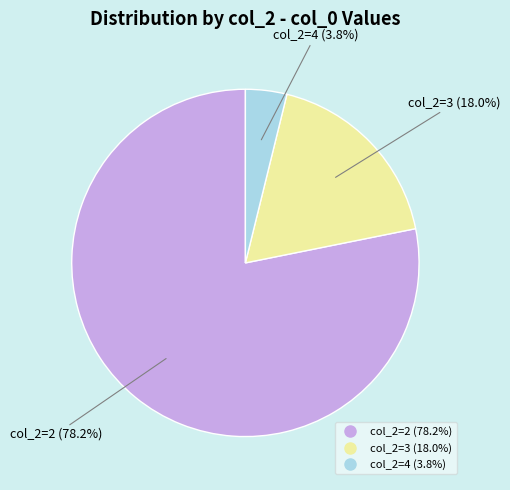

Is there a majority slice in this chart?

Yes